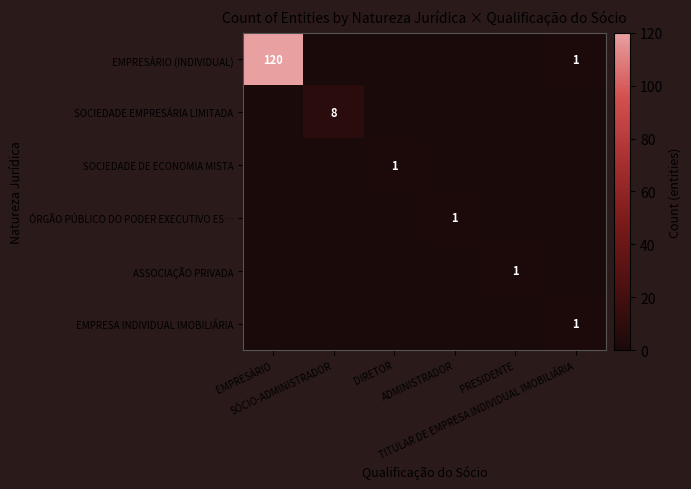

Is it true that SOCIEDADE DE ECONOMIA MISTA equals 0 at ADMINISTRADOR?

True